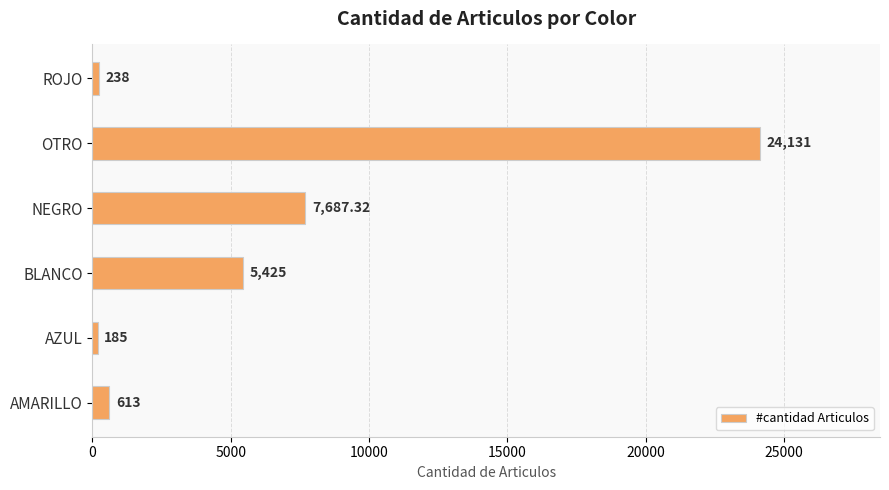

What is the difference between the maximum and second lowest values?

23893.0